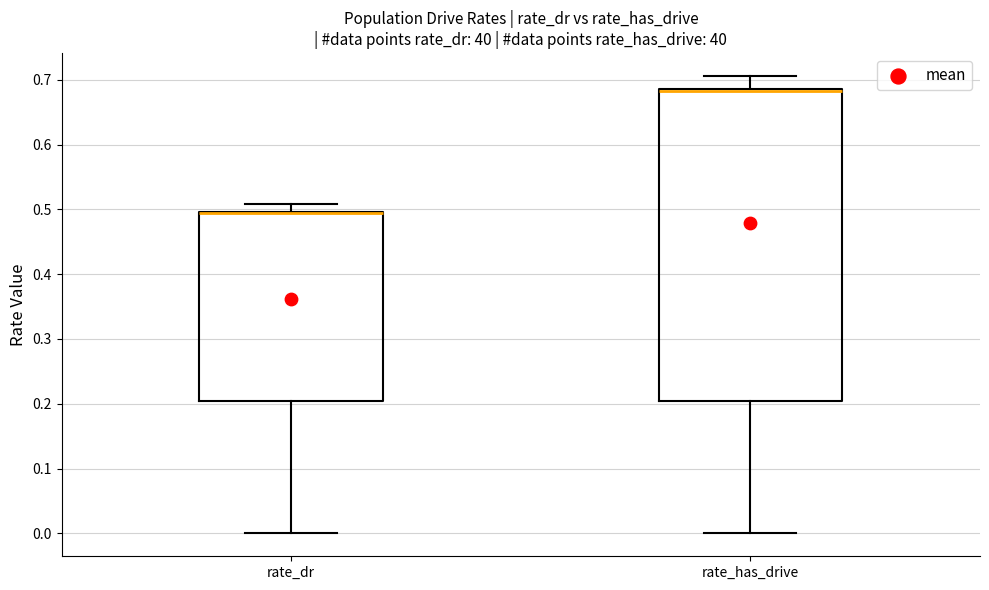

Which box is the tallest, from its lower edge to its upper edge?

rate_has_drive